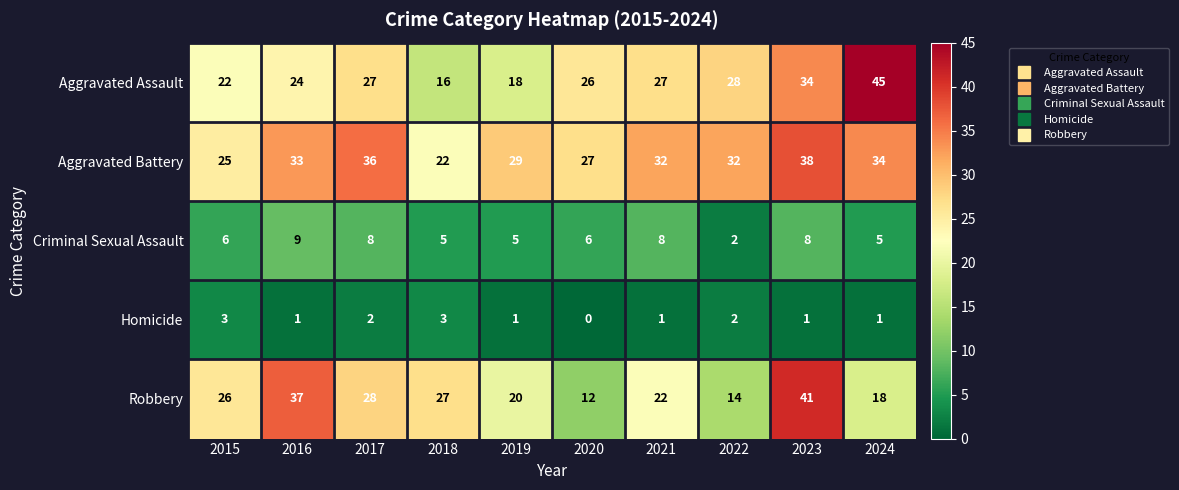

Count the Criminal Sexual Assault values in the range 5 to 8.

8